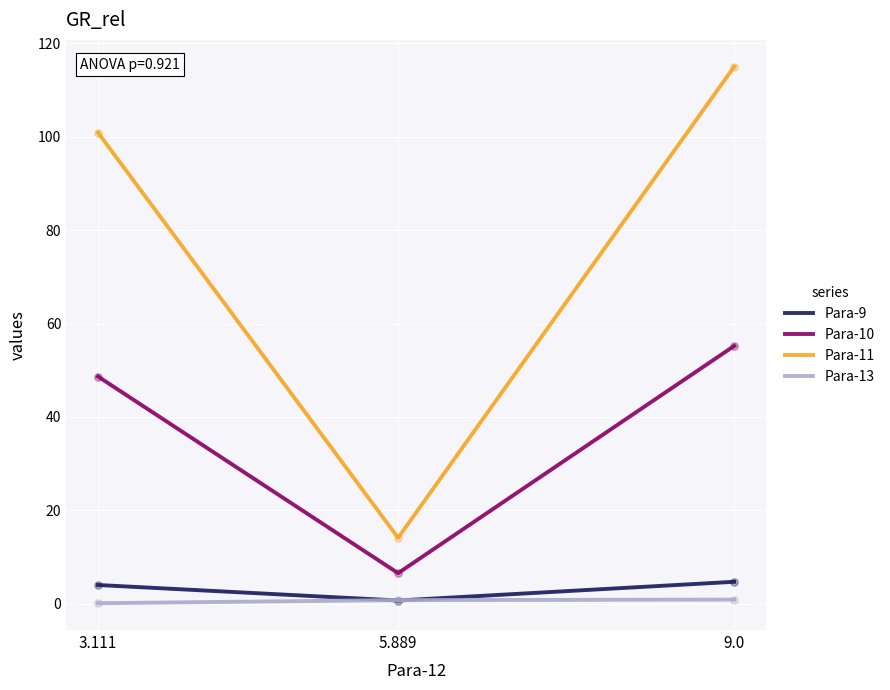

Which series has the largest Y range (max minus min)?

Para-11